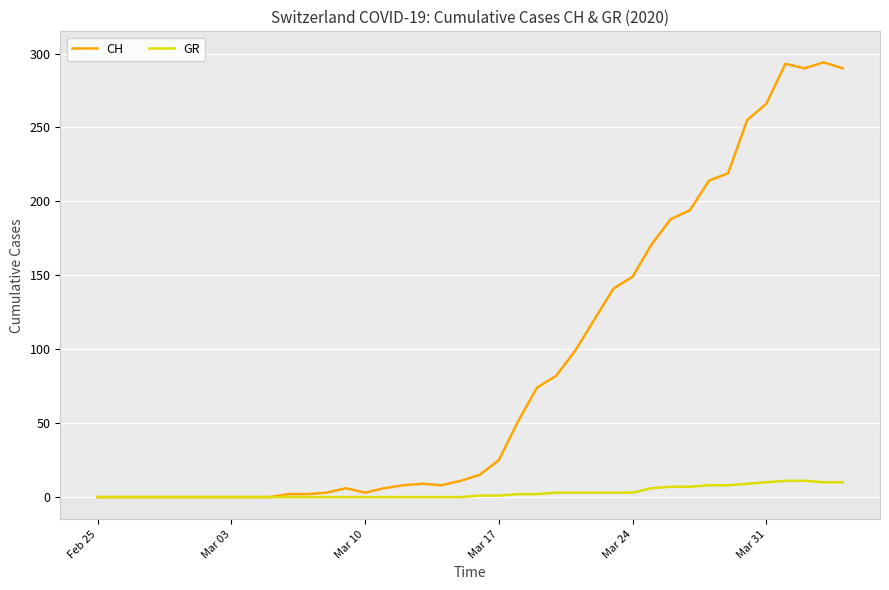

Which series has the largest total across all categories?

CH